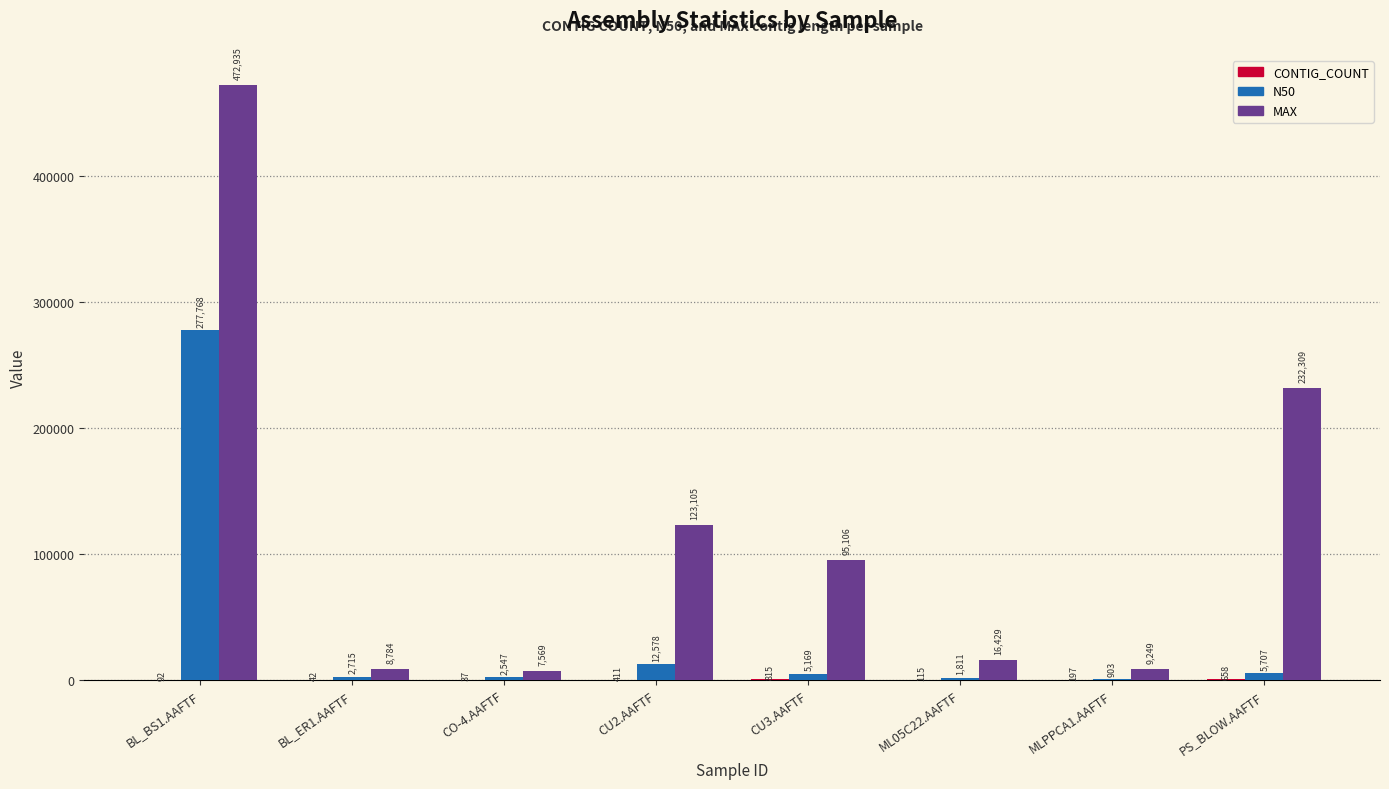

Which series changed the most between CO-4.AAFTF and MLPPCA1.AAFTF?

MAX